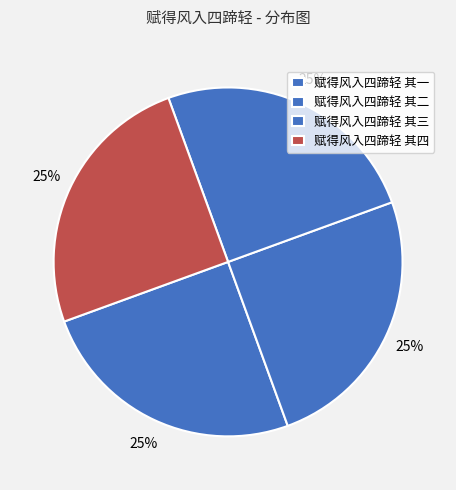

Count the number of slices in the pie.

4